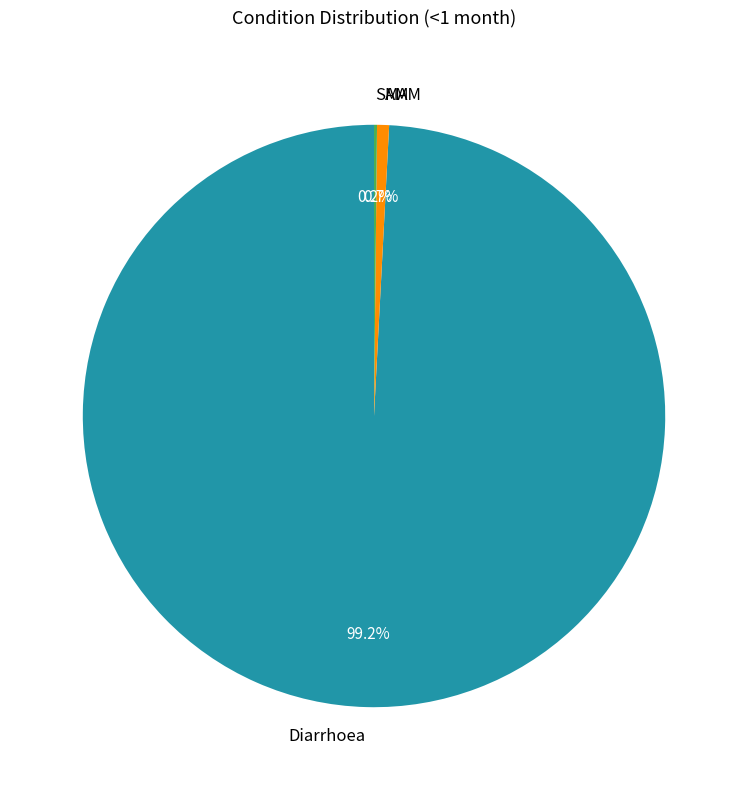

What percentage is the Diarrhoea slice, to the nearest percent?

99%